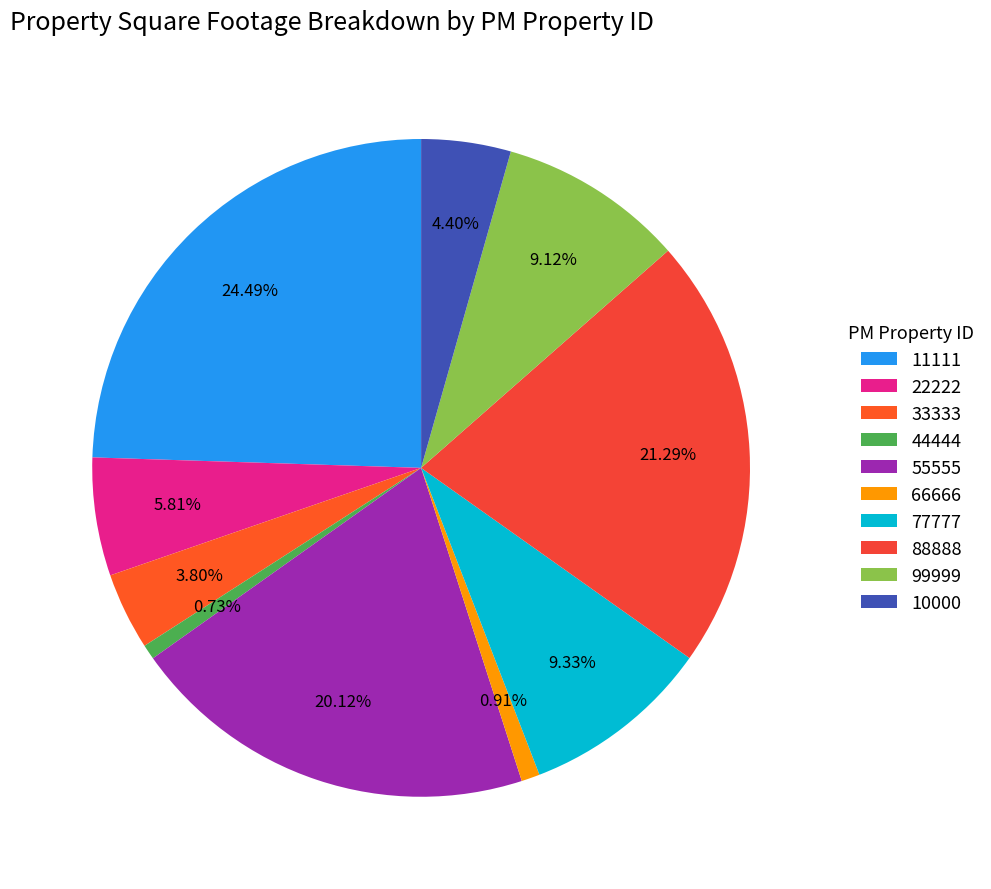

How many slices are in this pie chart?

10